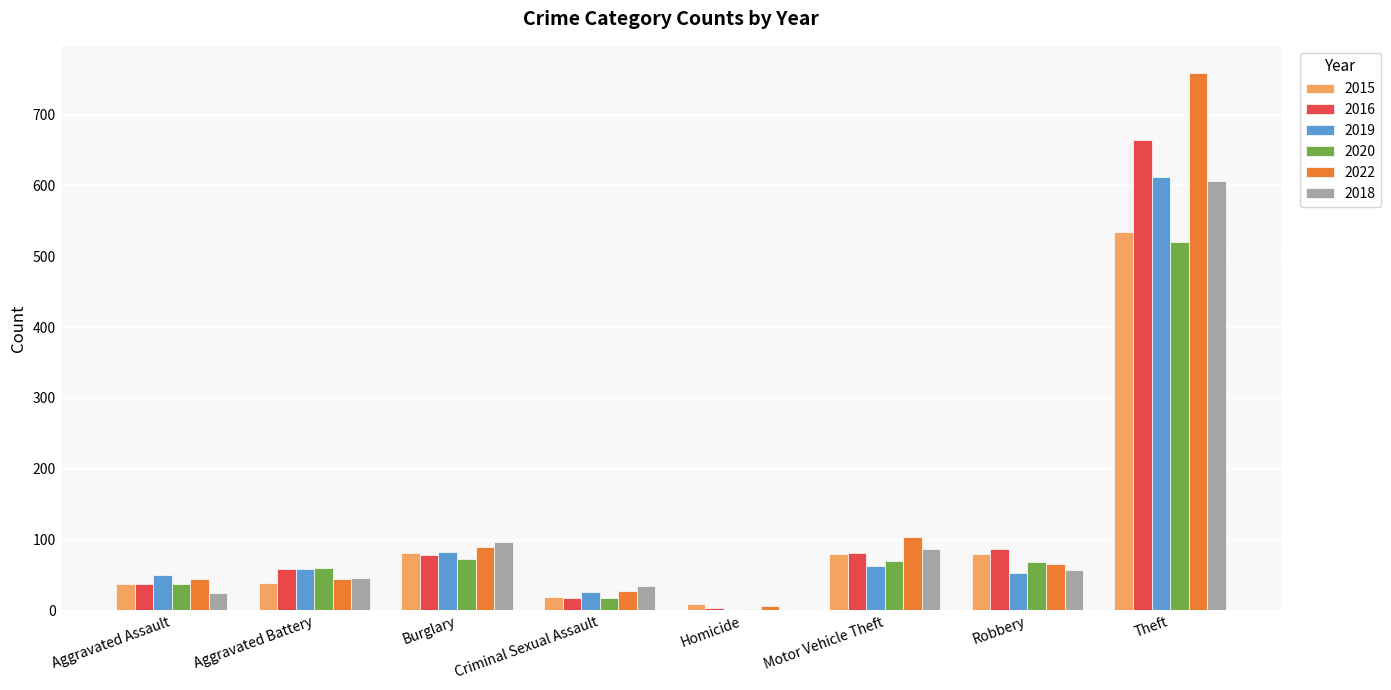

What are all the series names shown in the legend?

2015, 2016, 2019, 2020, 2022, 2018